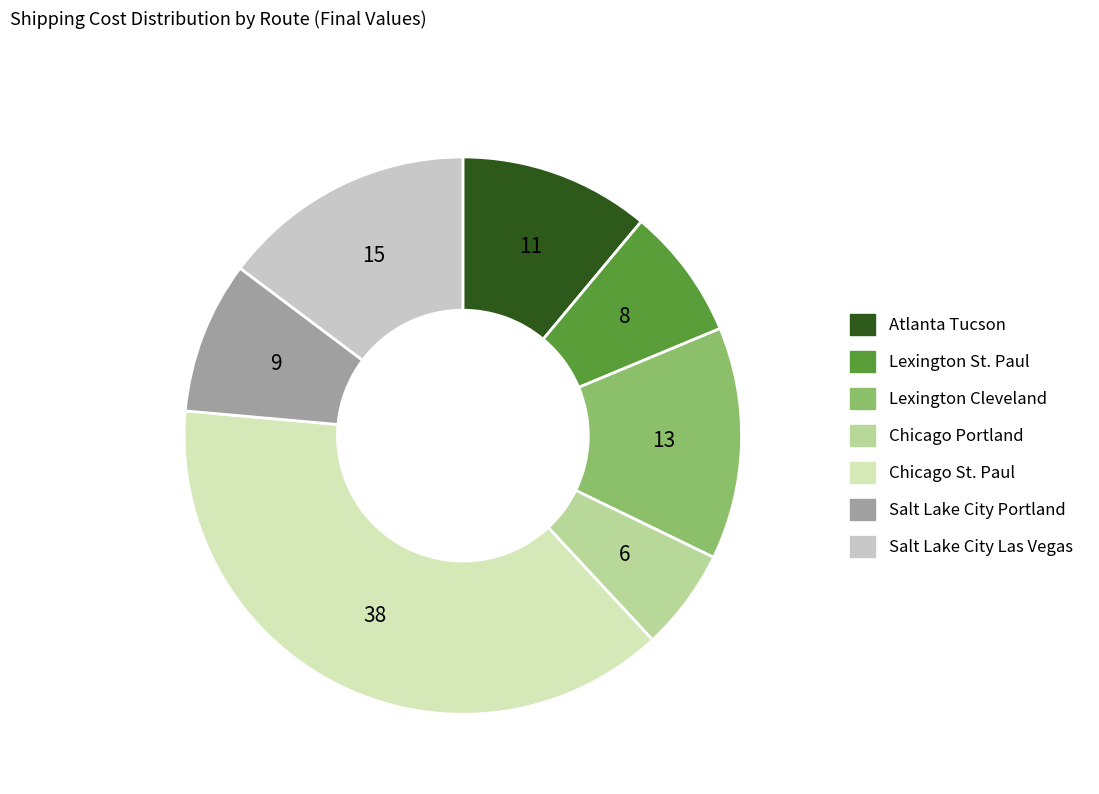

How many slices are in this pie chart?

7